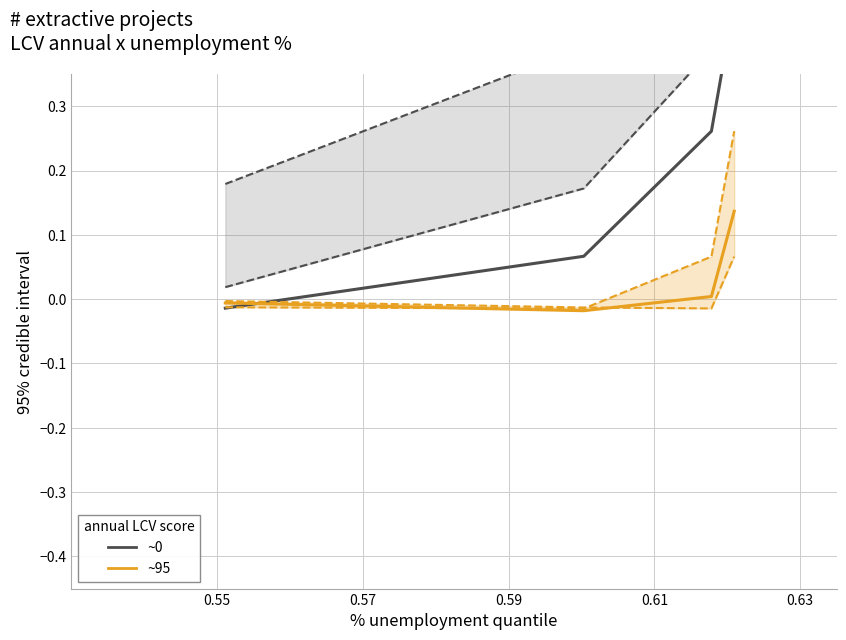

The value of col_1 at 0.57 is 0.1. True or false?

False